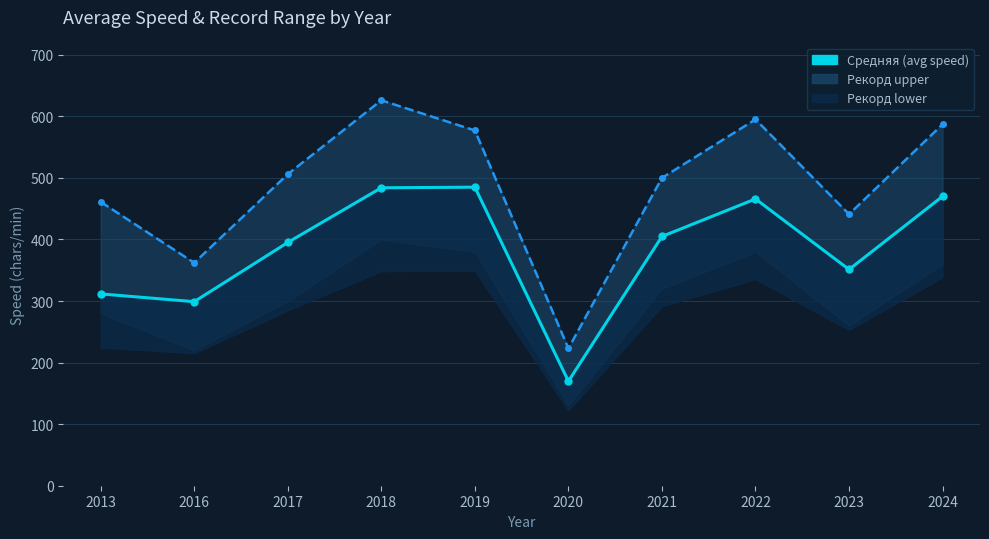

Reading right to left, transcribe all the data shown in this chart.

470.1	351.2	465.8	404.9	169.7	484.9	483.9	395.1	298.9	311.5